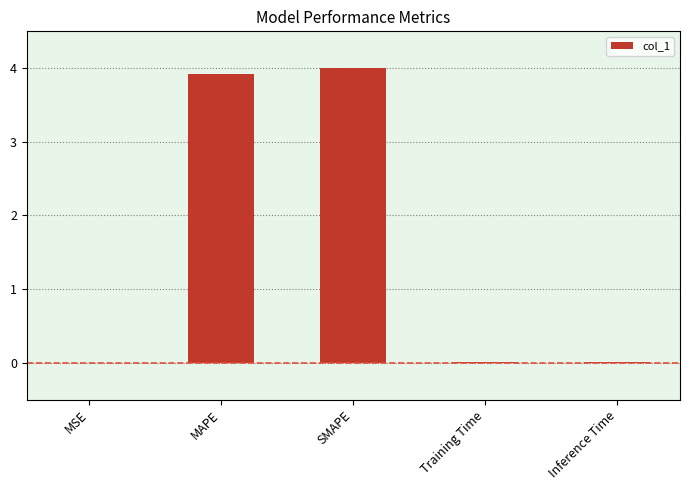

True or false: the data shows 4.0 at SMAPE.

True